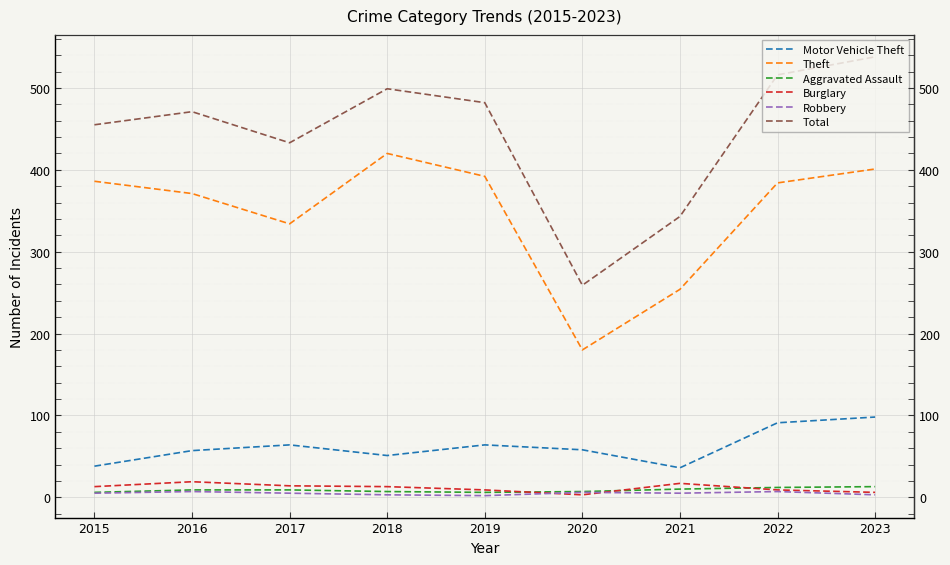

What is the average value of the Robbery series?

5